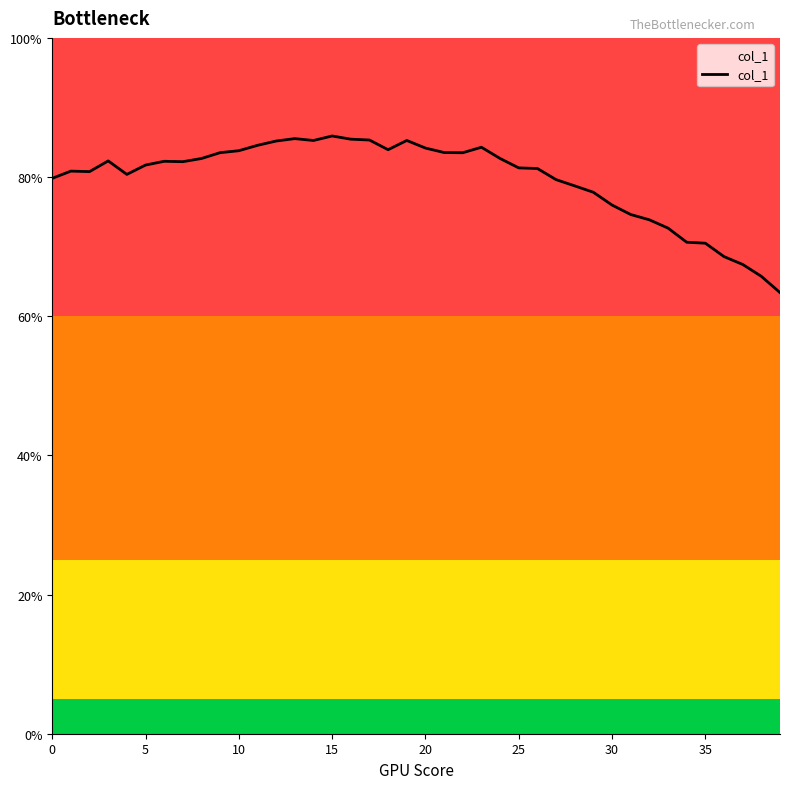

What is the smallest value displayed?

63.4